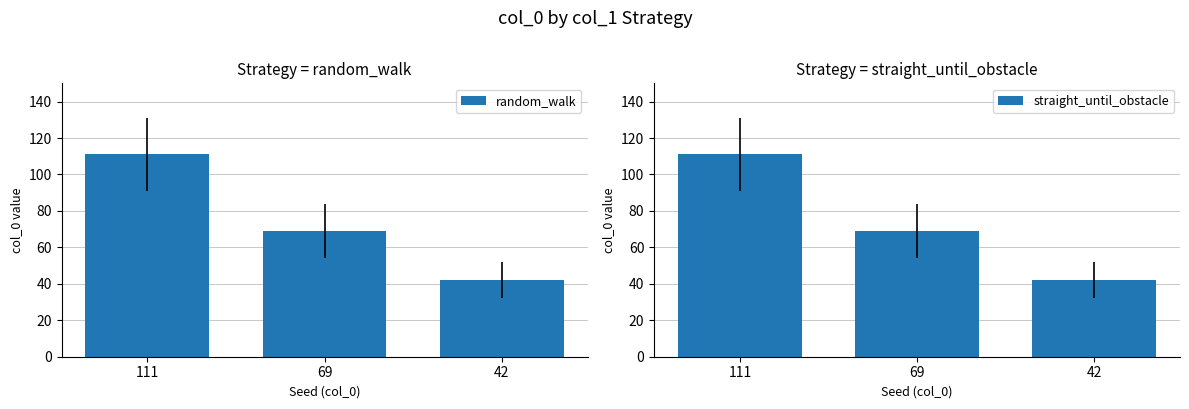

Does the chart contain stacked bars?

No